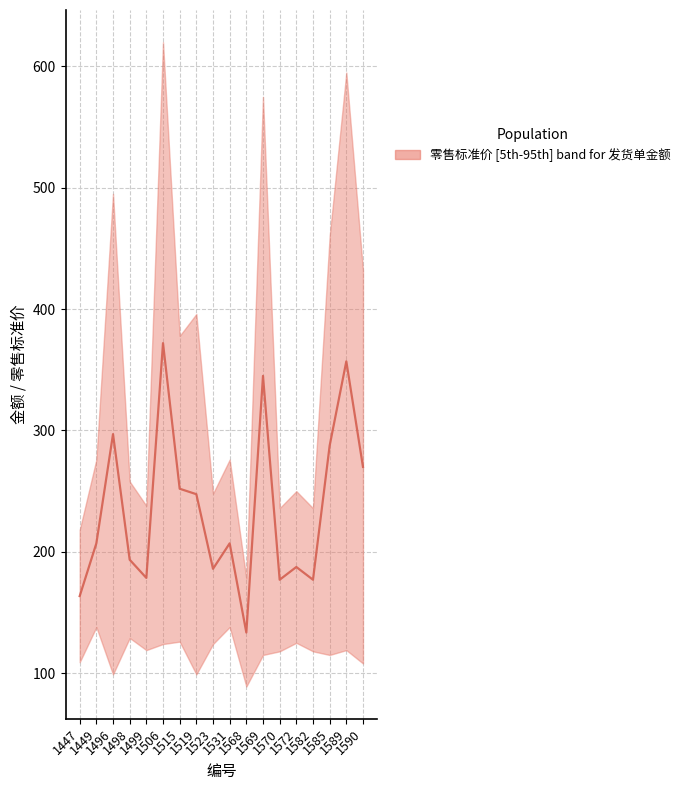

Rank the categories by value from highest to lowest.

1506, 1589, 1569, 1496, 1585, 1590, 1515, 1519, 1449, 1531, 1498, 1572, 1523, 1499, 1570, 1582, 1447, 1568